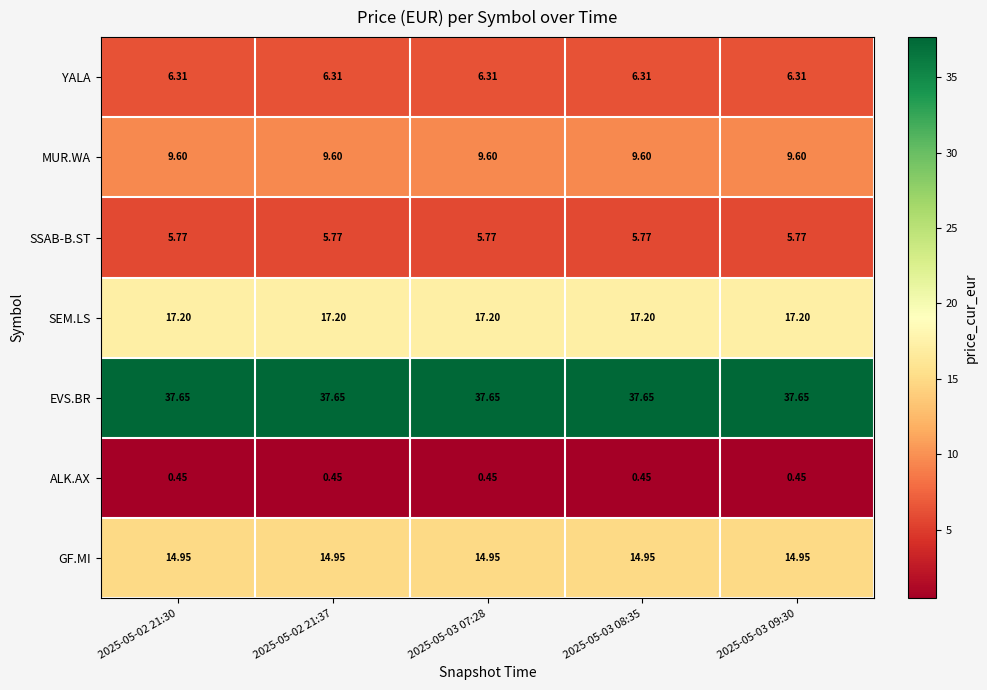

Is the value of GF.MI at 2025-05-02 21:37 greater than the value of ALK.AX at 2025-05-02 21:37?

Yes